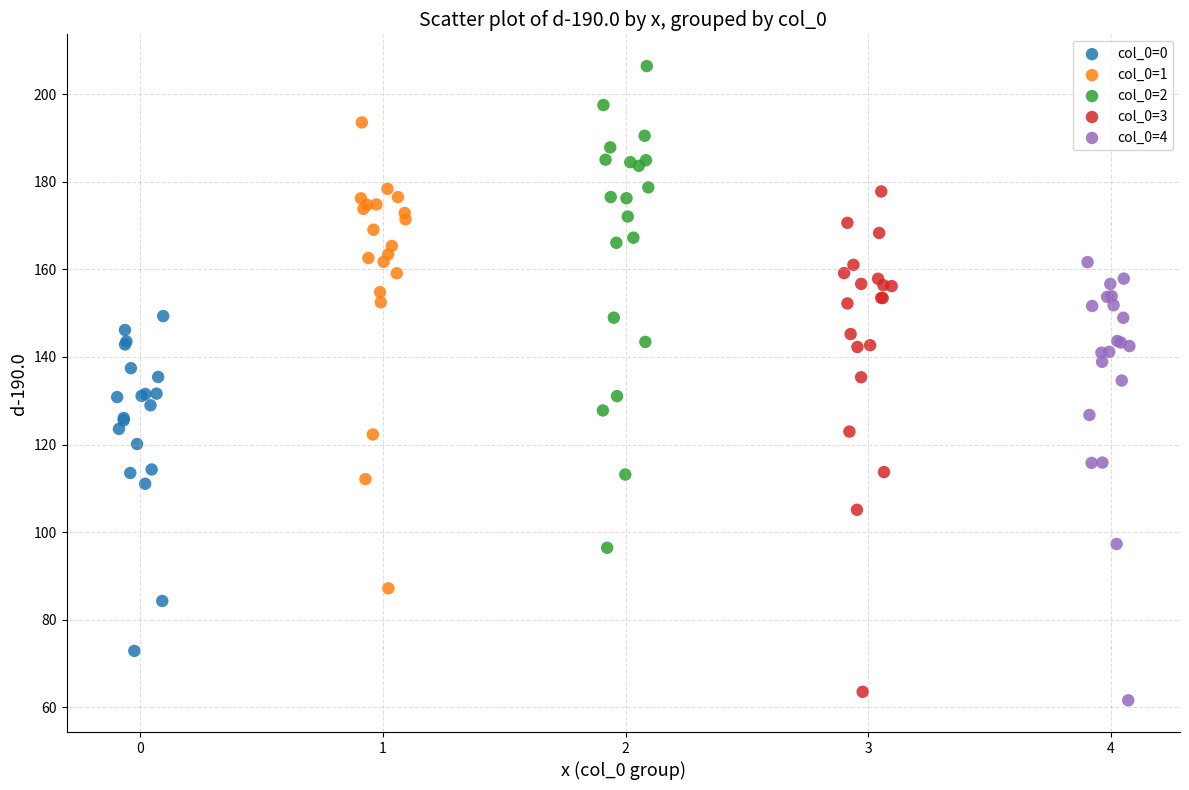

Which series contains the highest Y value?

col_0=2